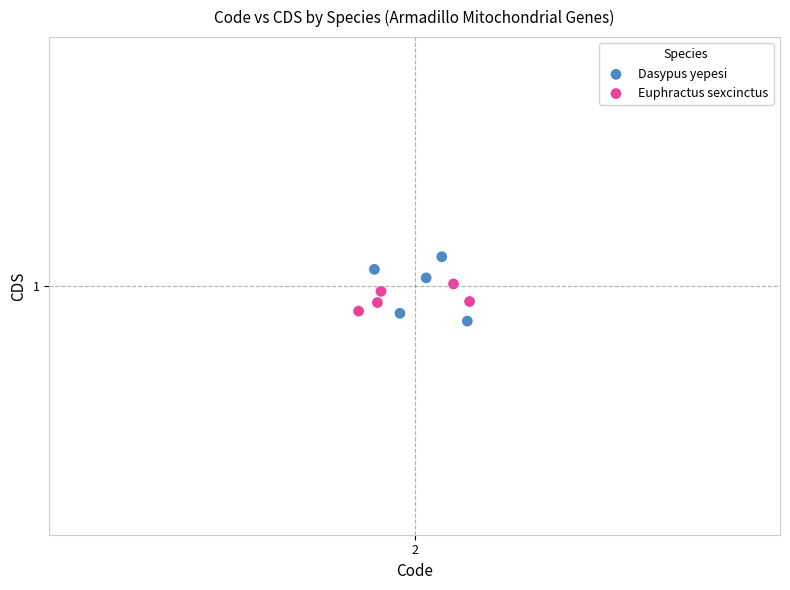

Which series has the largest Y range (max minus min)?

Dasypus yepesi